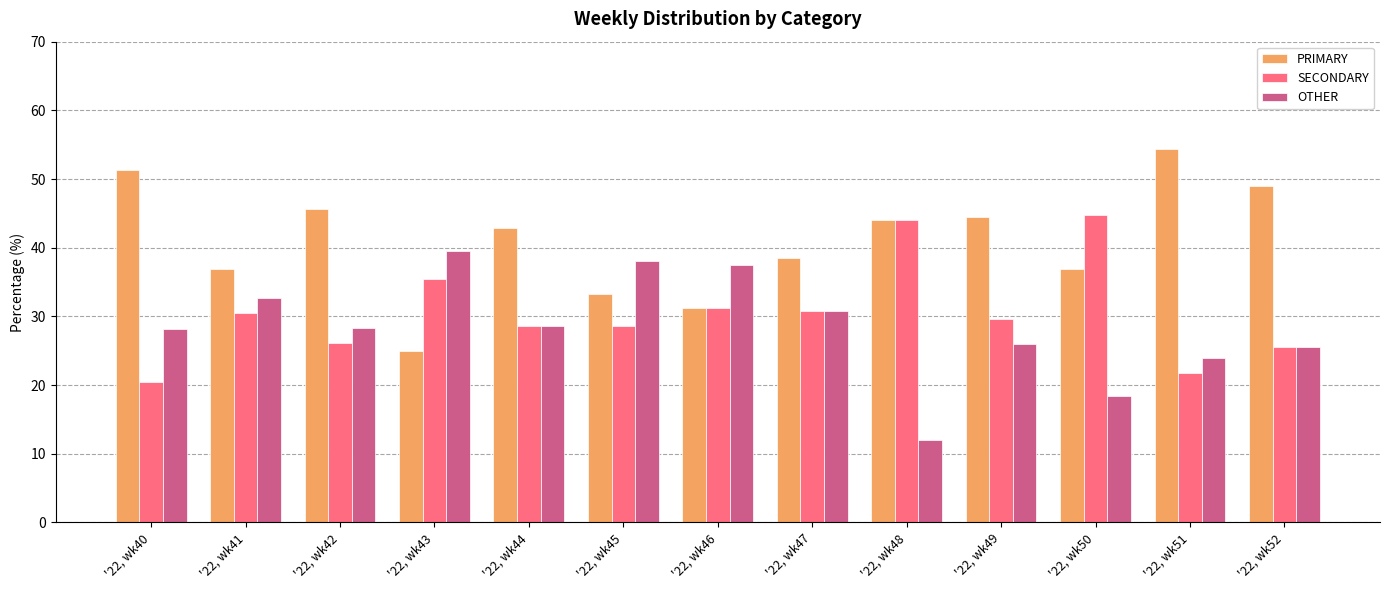

What are all the series names shown in the legend?

PRIMARY, SECONDARY, OTHER